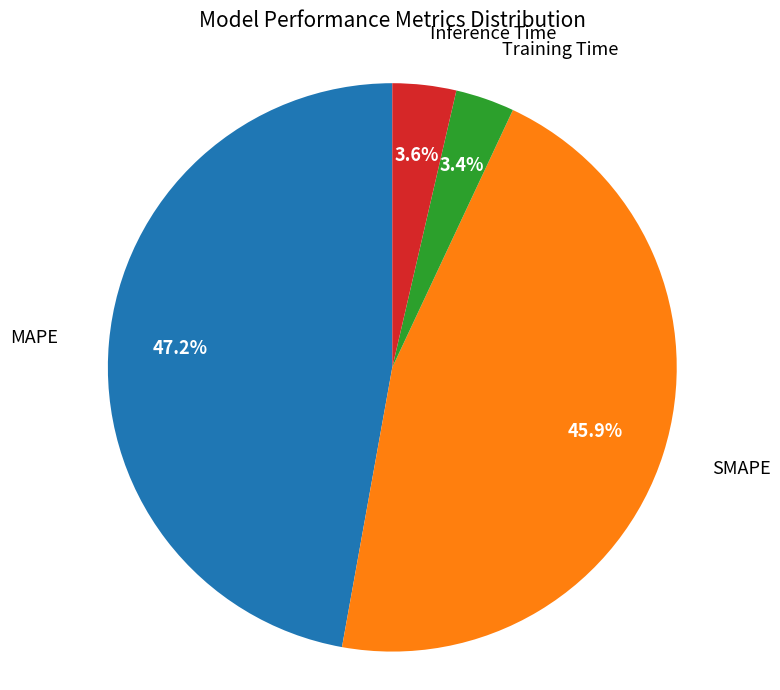

Is there any slice that represents more than half of the pie?

No